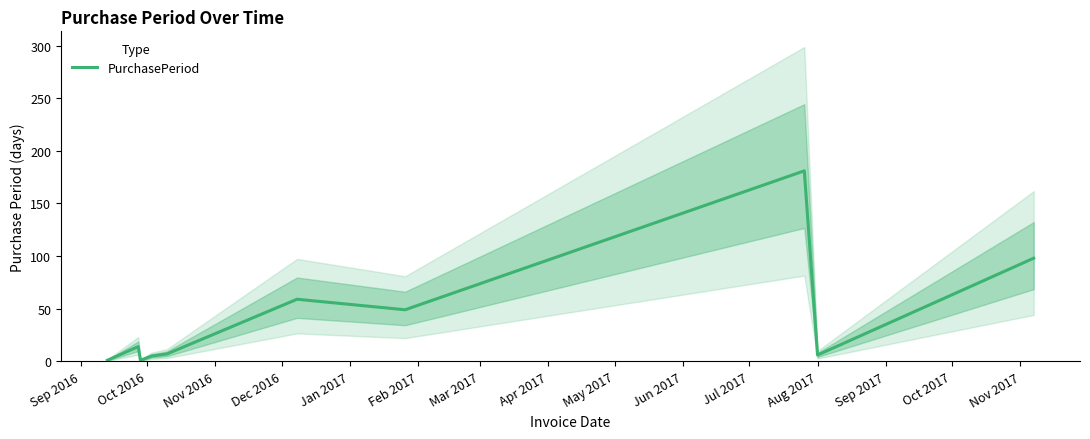

How many lines are shown in the chart?

1